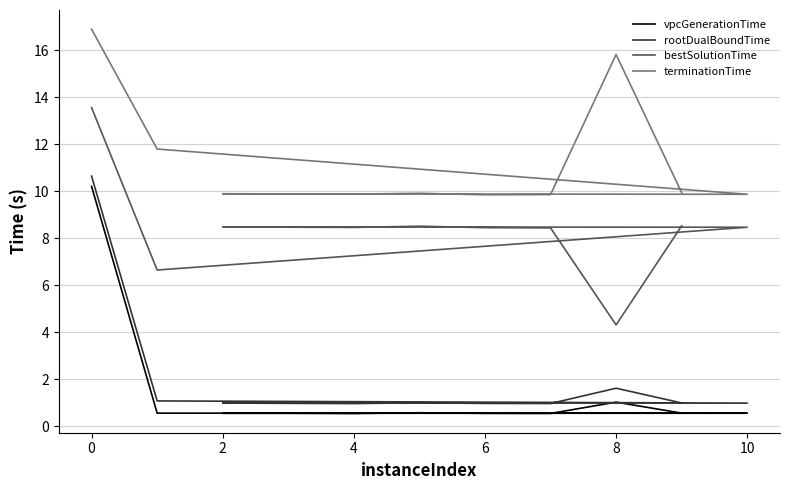

List the series in order of their peak value, lowest first.

vpcGenerationTime, rootDualBoundTime, bestSolutionTime, terminationTime